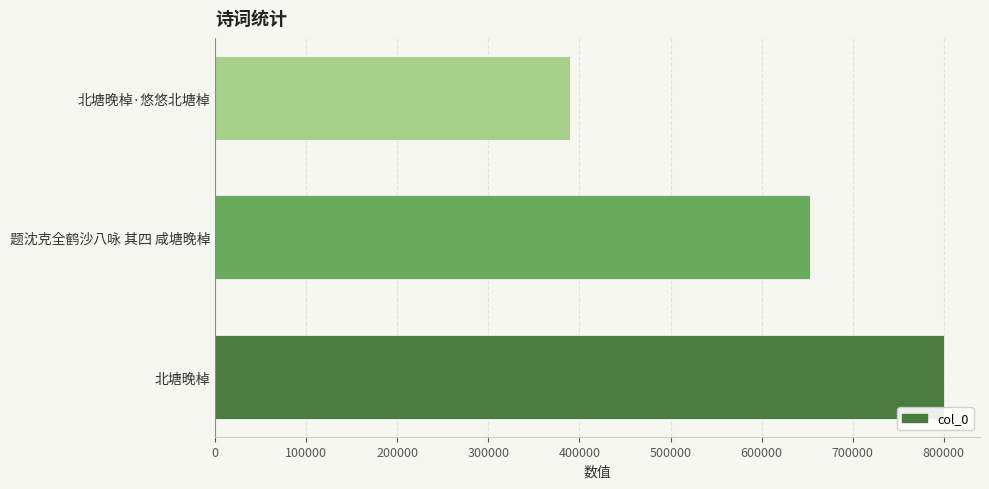

Which has a higher value, 题沈克全鹤沙八咏 其四 咸塘晚棹 or 北塘晚棹·悠悠北塘棹?

题沈克全鹤沙八咏 其四 咸塘晚棹